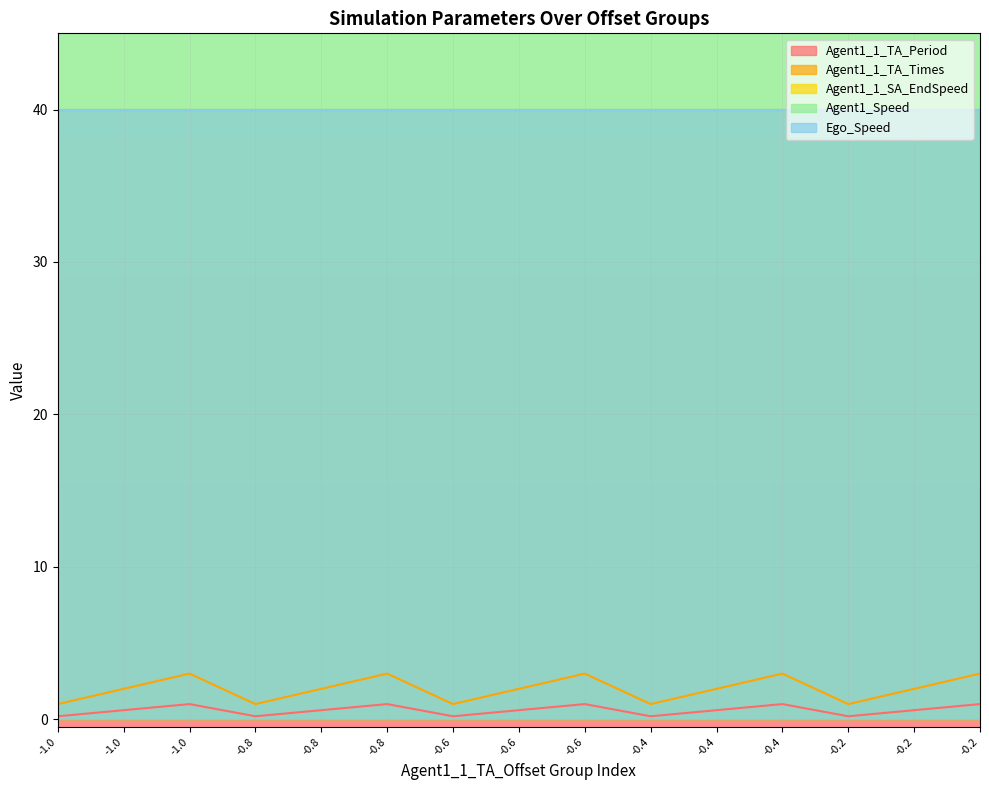

True or false: Agent1_Speed has more than 2 interior local peaks.

False